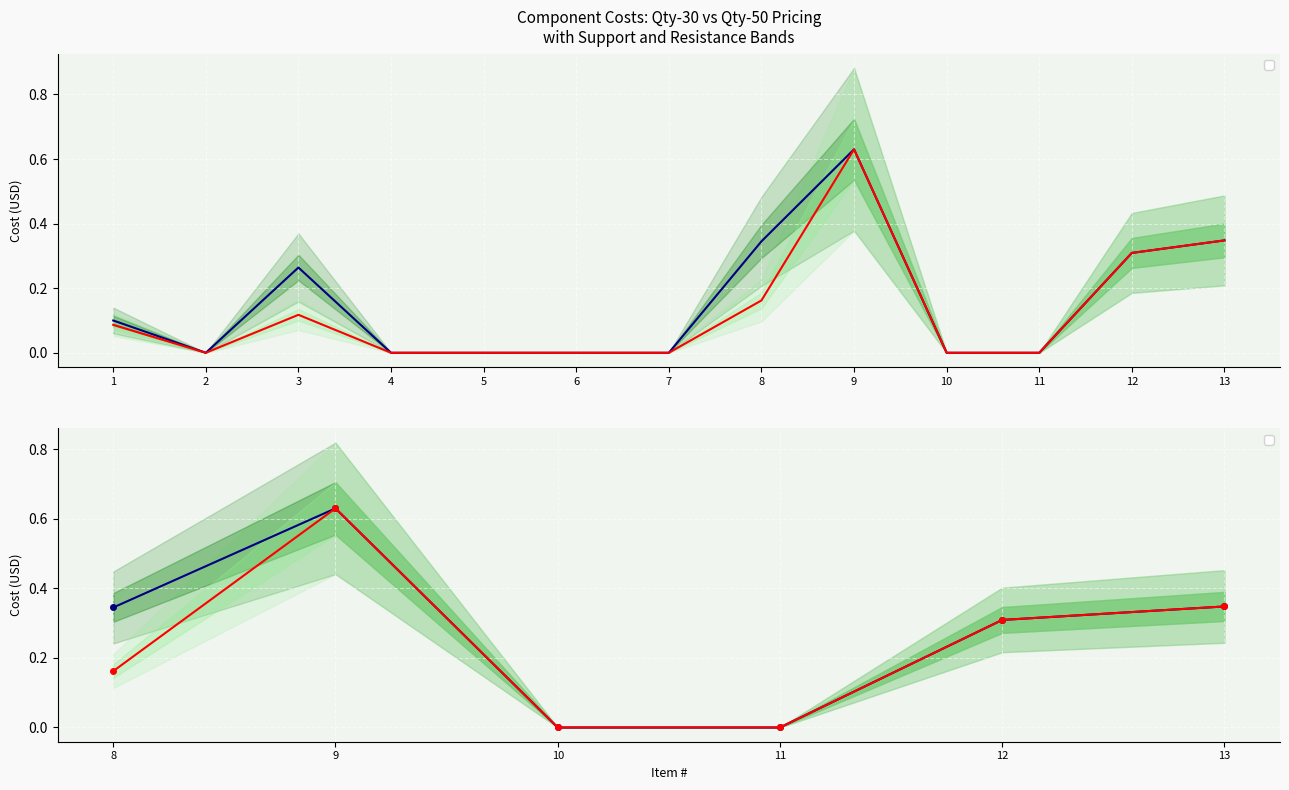

What is the greatest value displayed?

0.6